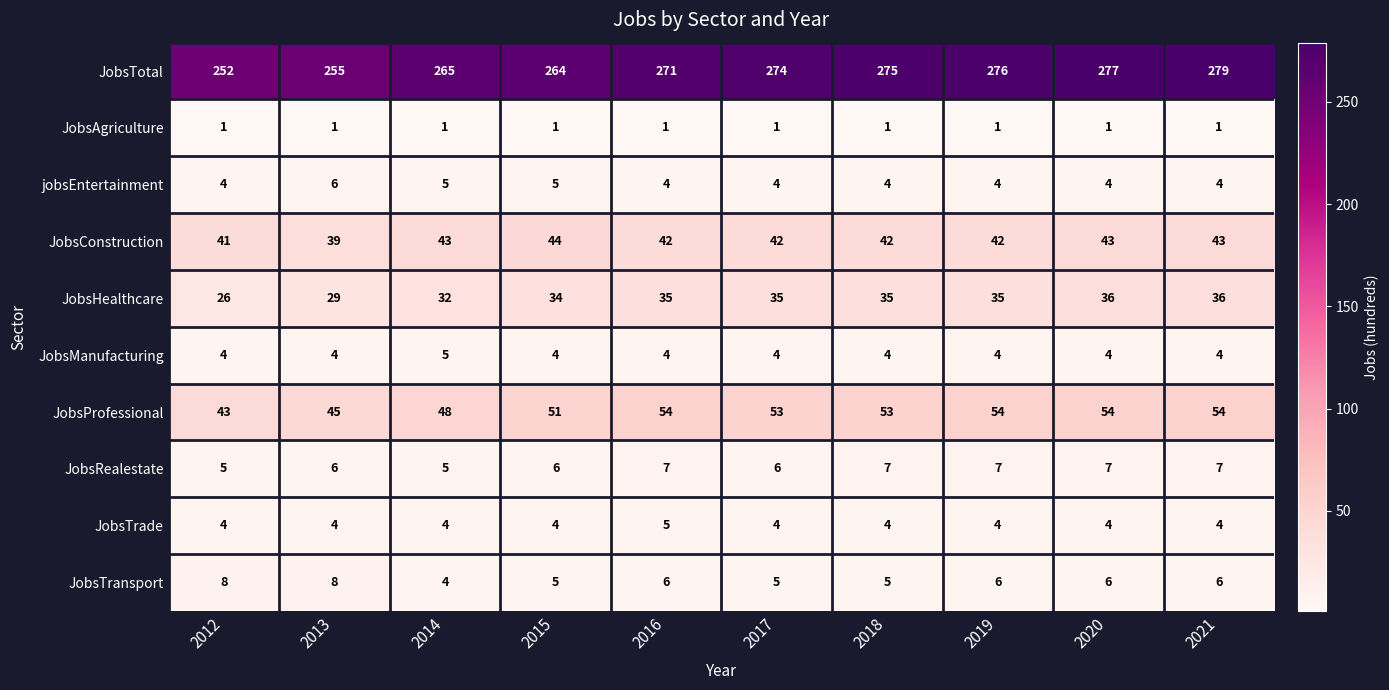

What is the lowest value of the JobsRealestate series?

5